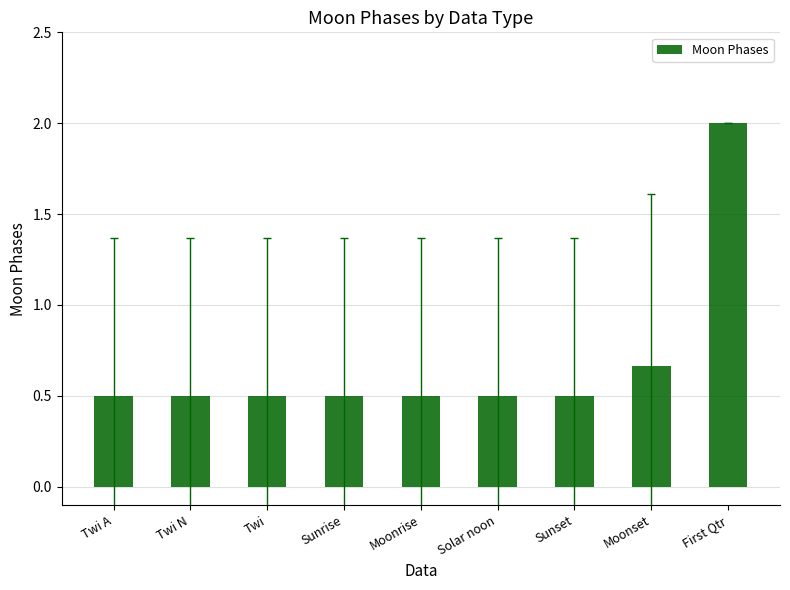

What position from the left is Solar noon?

6